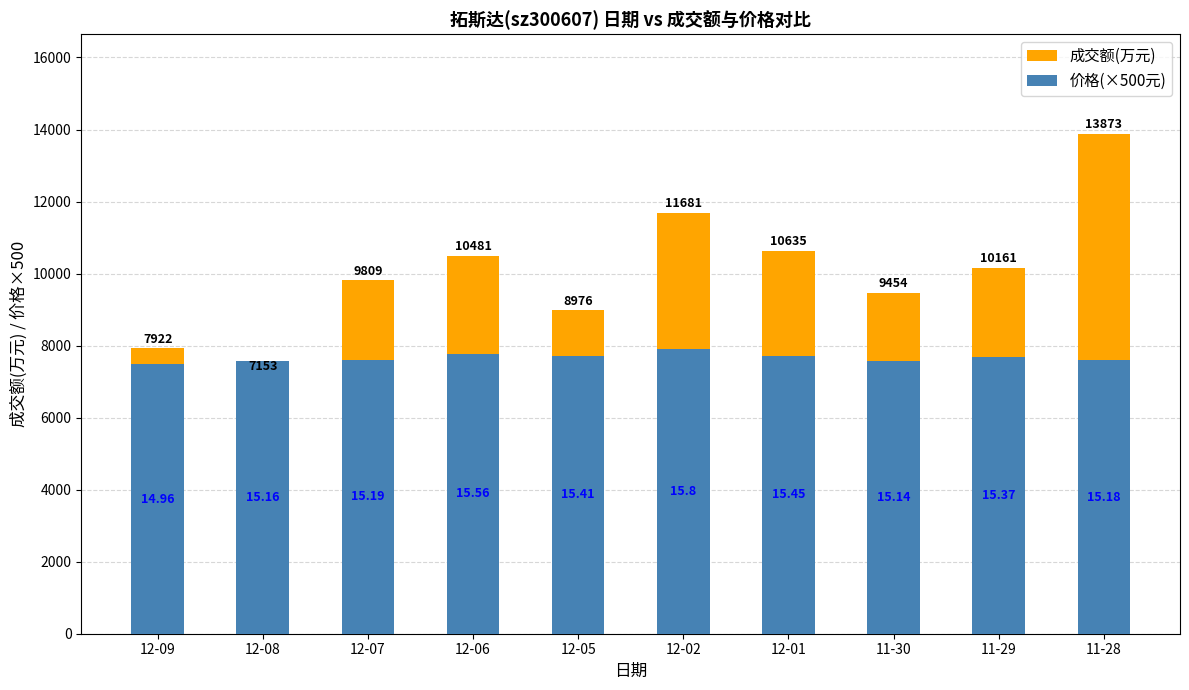

At which label is 成交额(万元) closest to 10513?

12-06